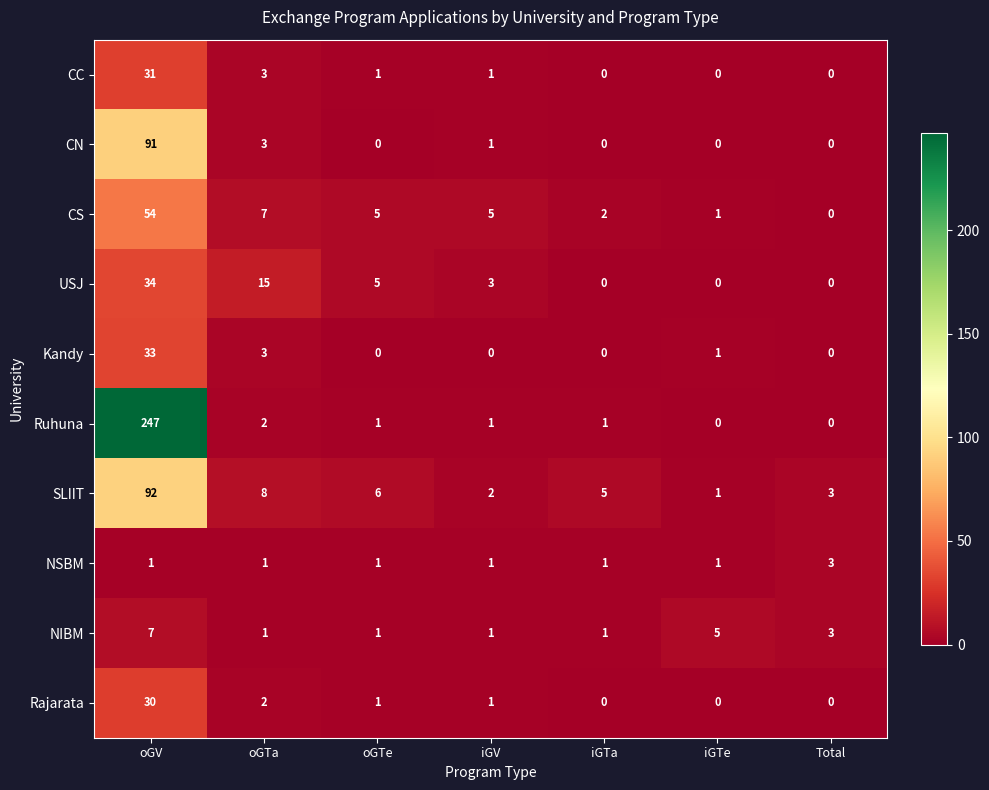

What is the sum of all NSBM values?

9